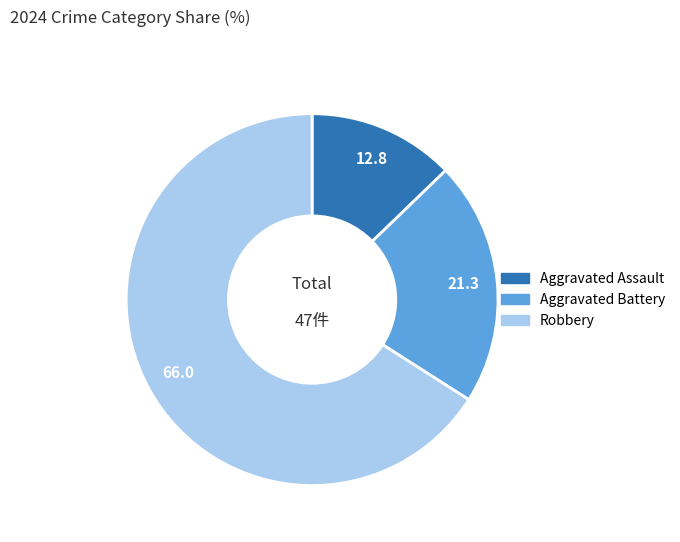

Does Robbery account for over 50% of the chart?

Yes